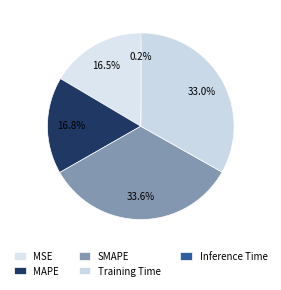

To the nearest percent, what is the average slice percentage?

20%